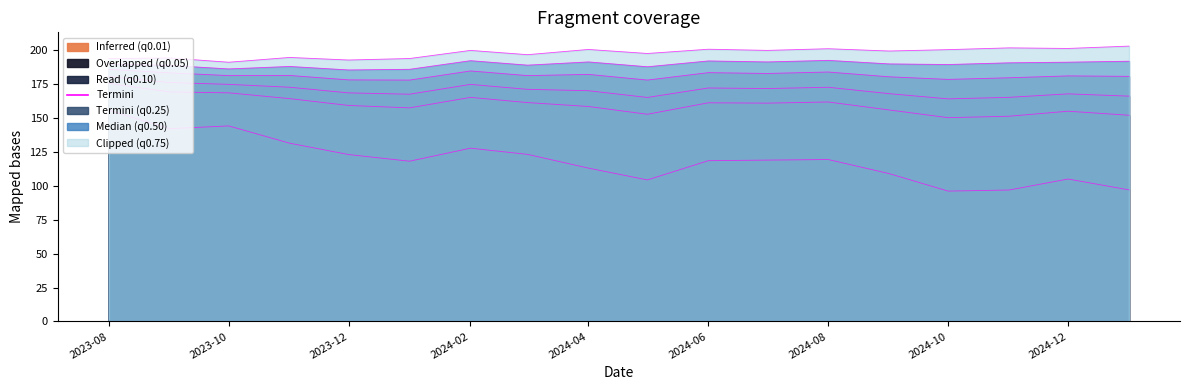

Which series has the largest total across all categories?

q_0.75